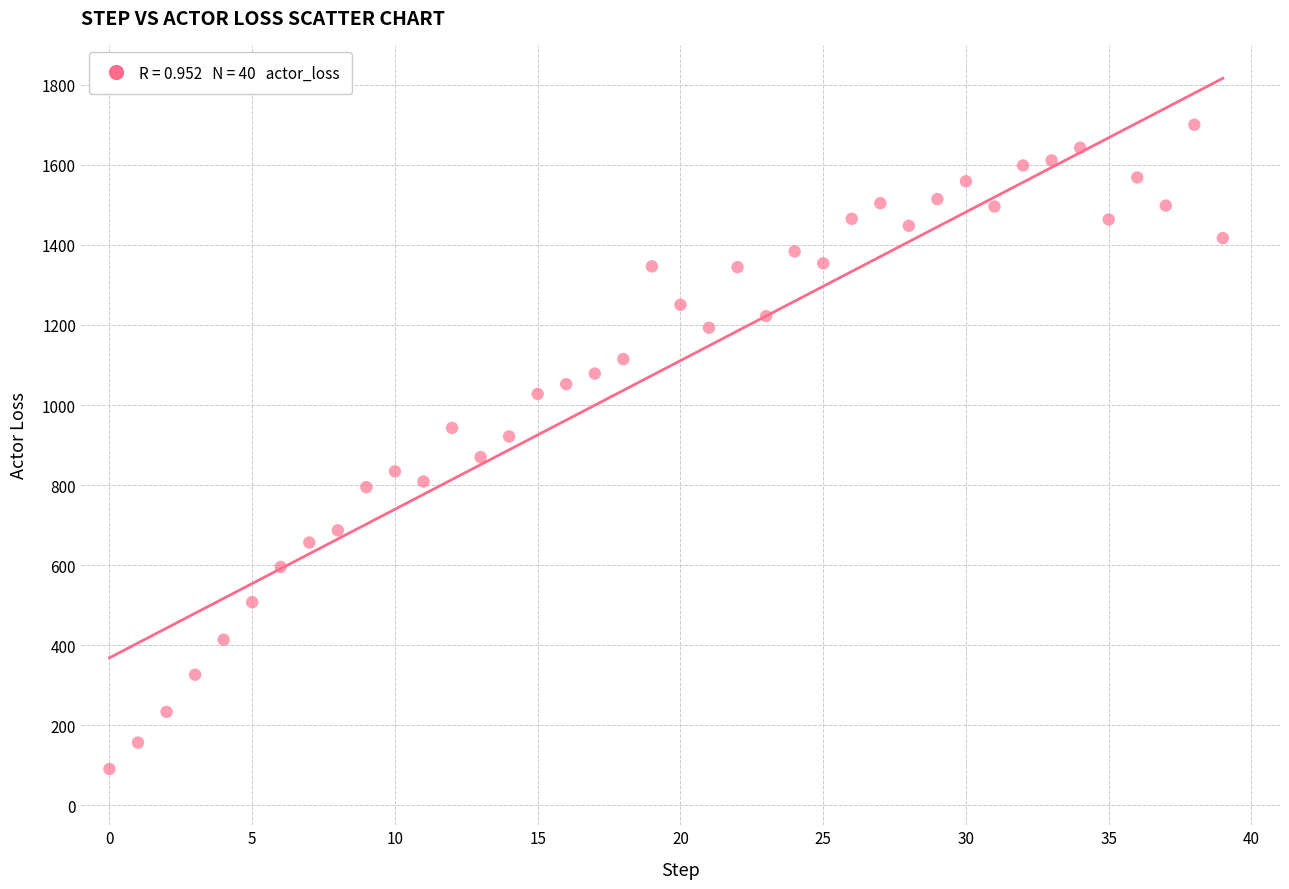

What is the range of Y values (max minus min)?

1609.9